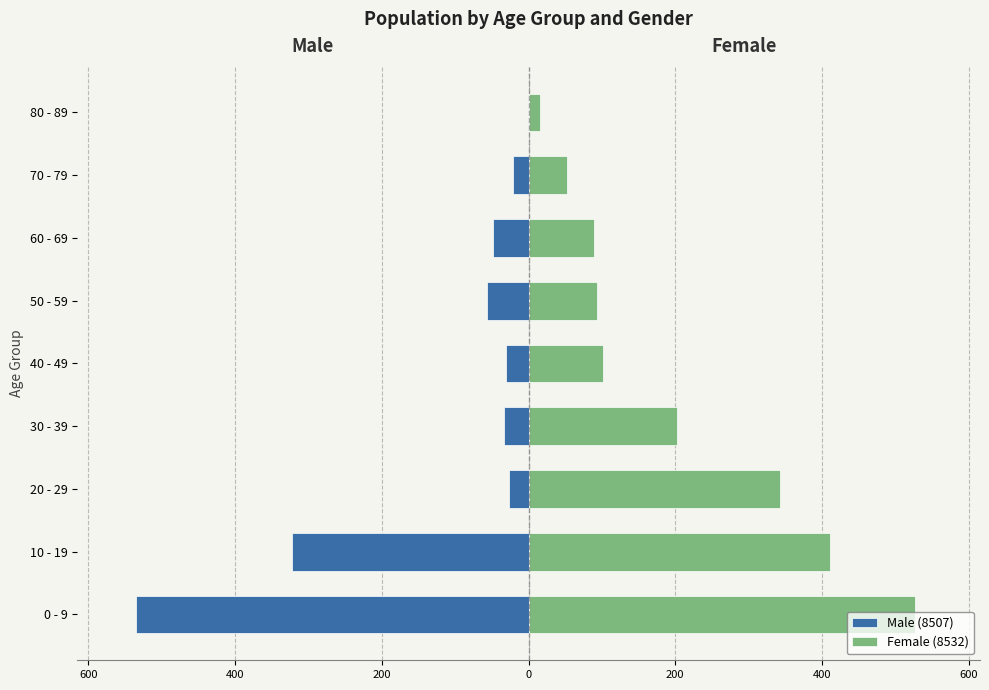

Where is Female (8532) nearest to the value 271?

30 - 39